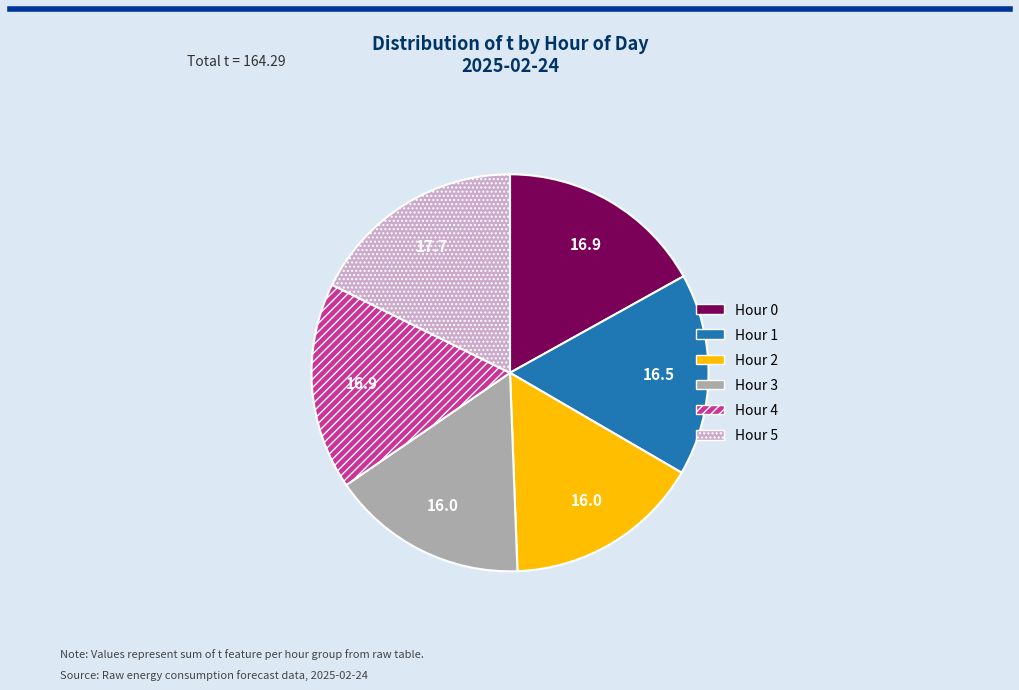

Do Hour 5 and Hour 1 together represent more than half of the pie?

No